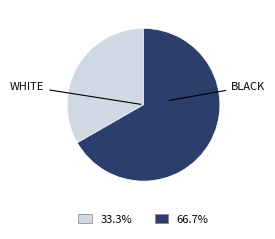

Count the number of slices in the pie.

2